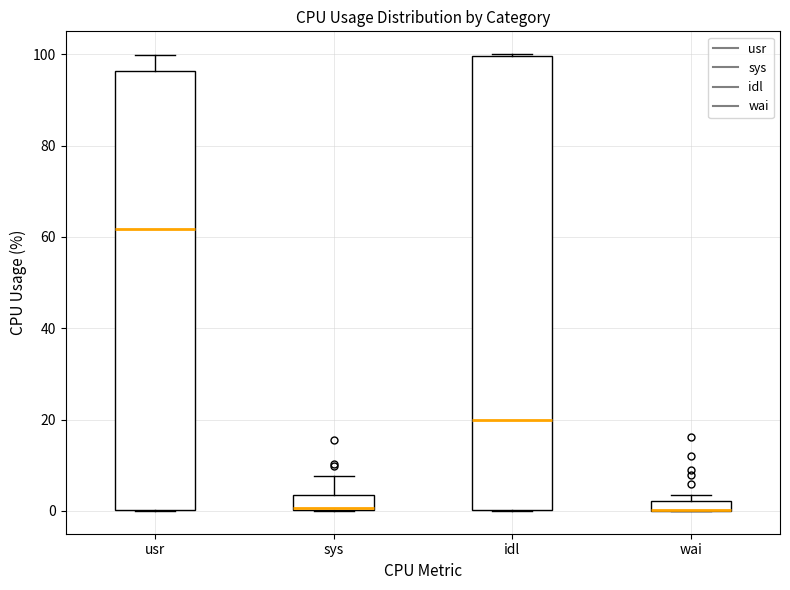

Where is the upper edge of the box for usr on the y-axis? The values are not printed on the chart, so give them approximately, as read against the axis.

96